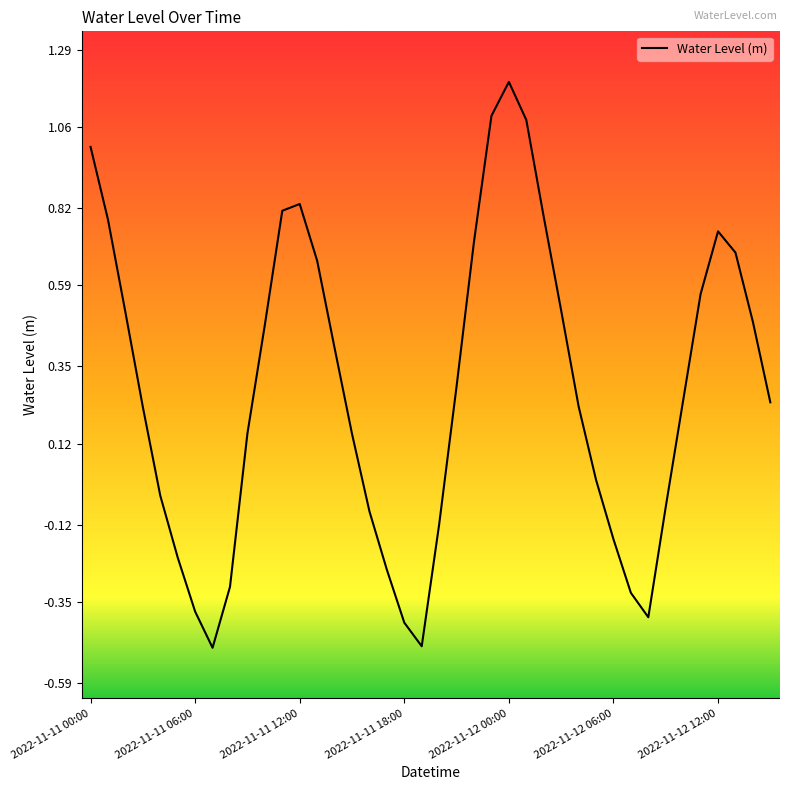

True or false: there are more than 1 points higher than both neighbors.

True